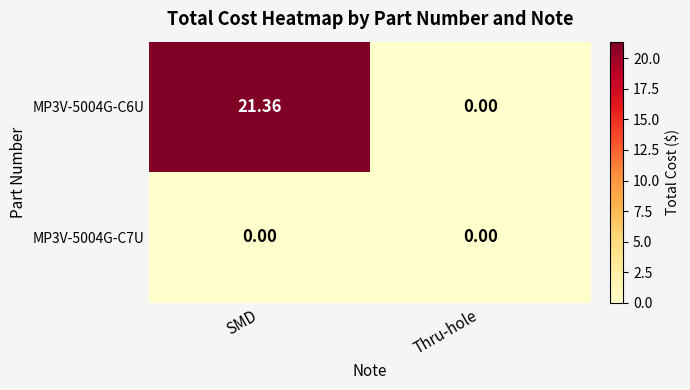

Which series changed the most between SMD and Thru-hole?

MP3V-5004G-C6U